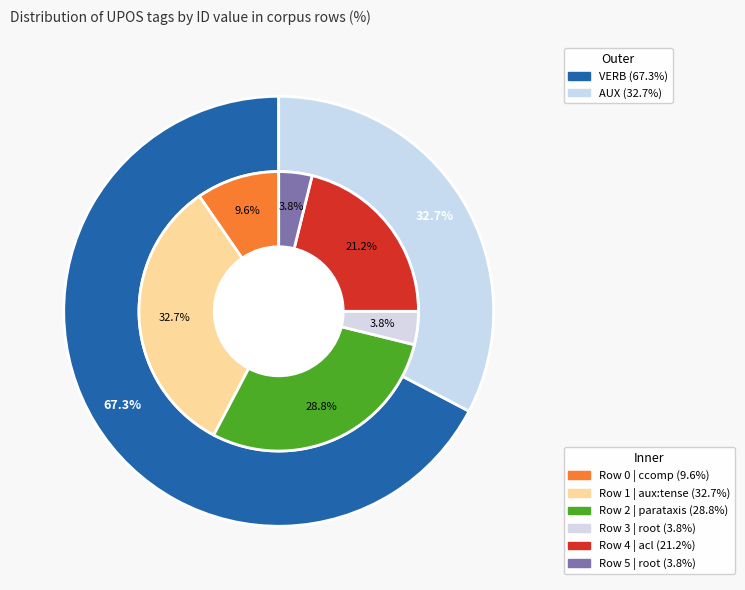

To the nearest percent, what portion does Row 1 represent?

33%